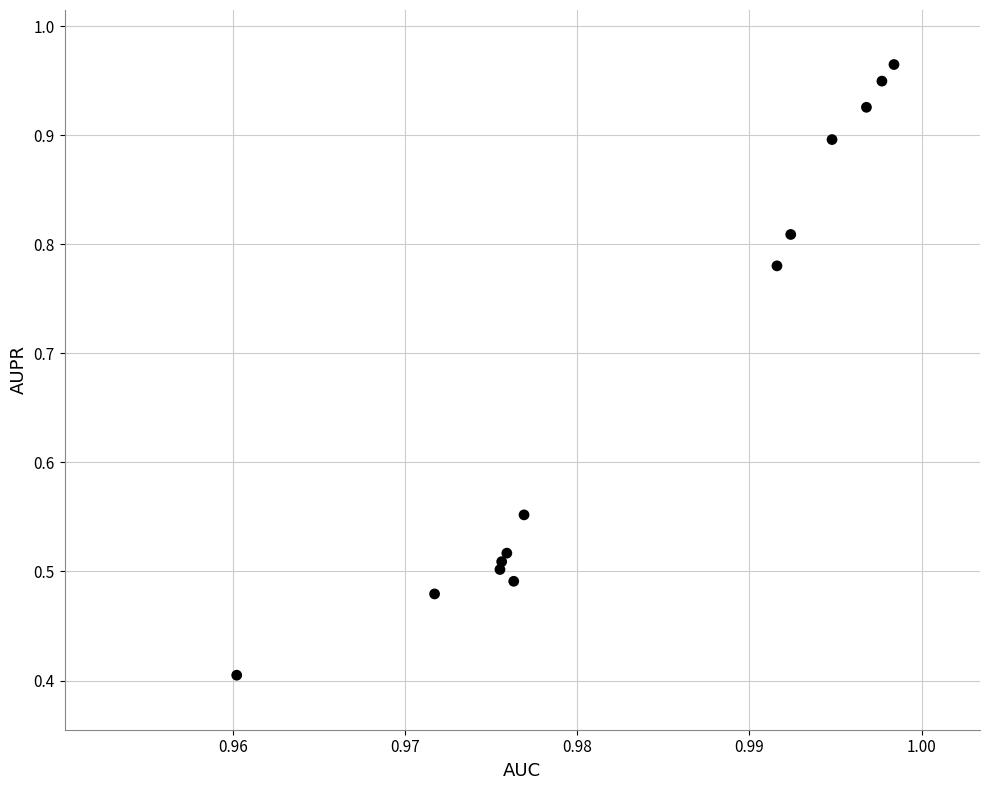

What Y value in the scatter plot is closest to 0?

0.4